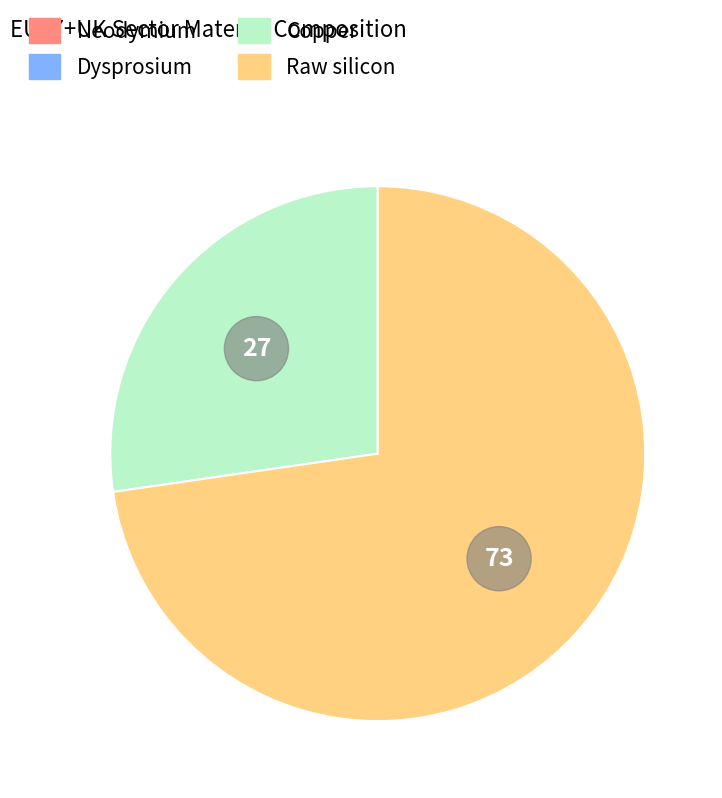

To the nearest percent, what is the difference between the Dysprosium and Copper slice percentages?

27%